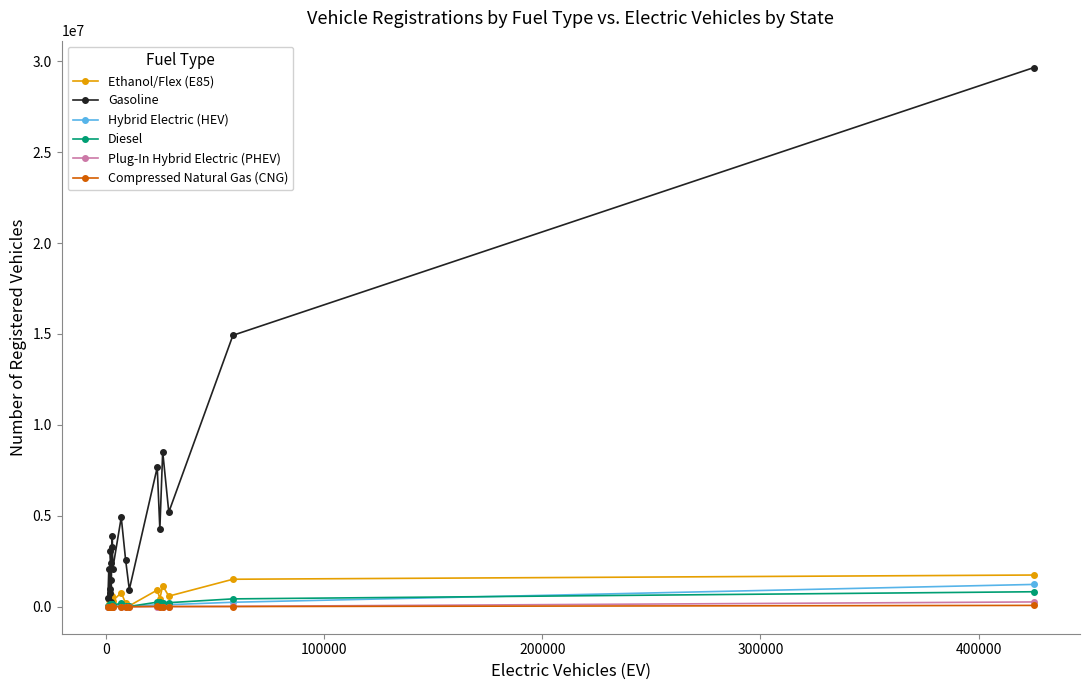

Which series has the largest total across all categories?

Gasoline